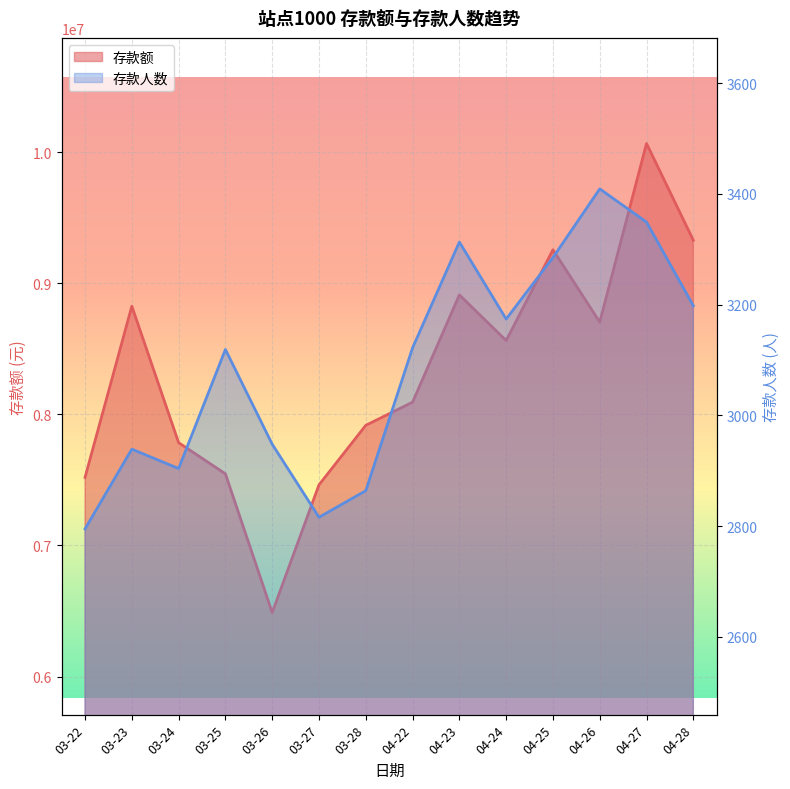

Rank the categories by 存款人数 value from lowest to highest.

03-22, 03-27, 03-28, 03-24, 03-23, 03-26, 03-25, 04-22, 04-24, 04-28, 04-25, 04-23, 04-27, 04-26